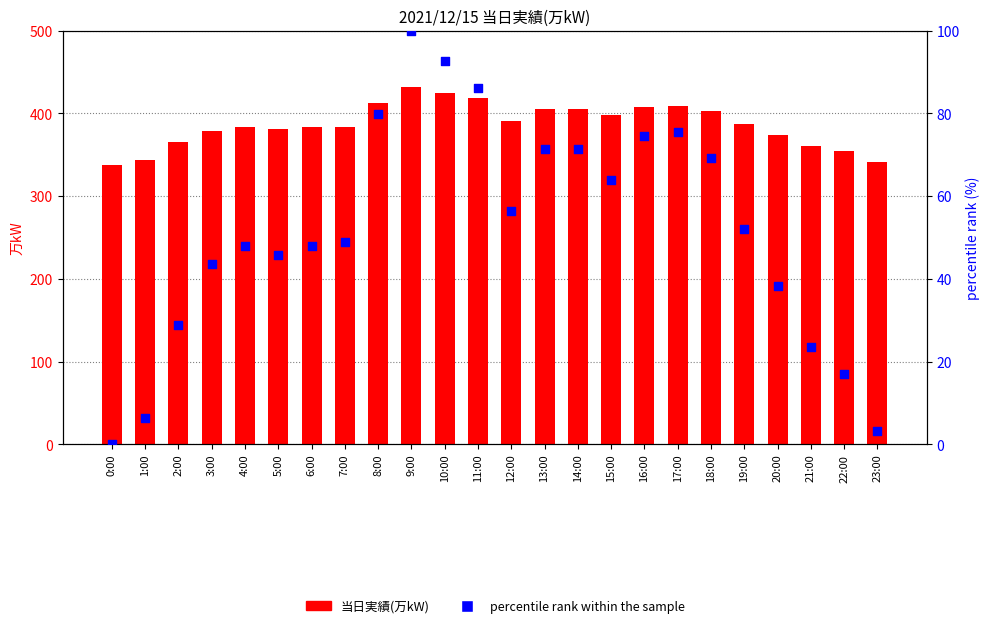

Which series reaches the minimum Y coordinate?

percentile rank within the sample